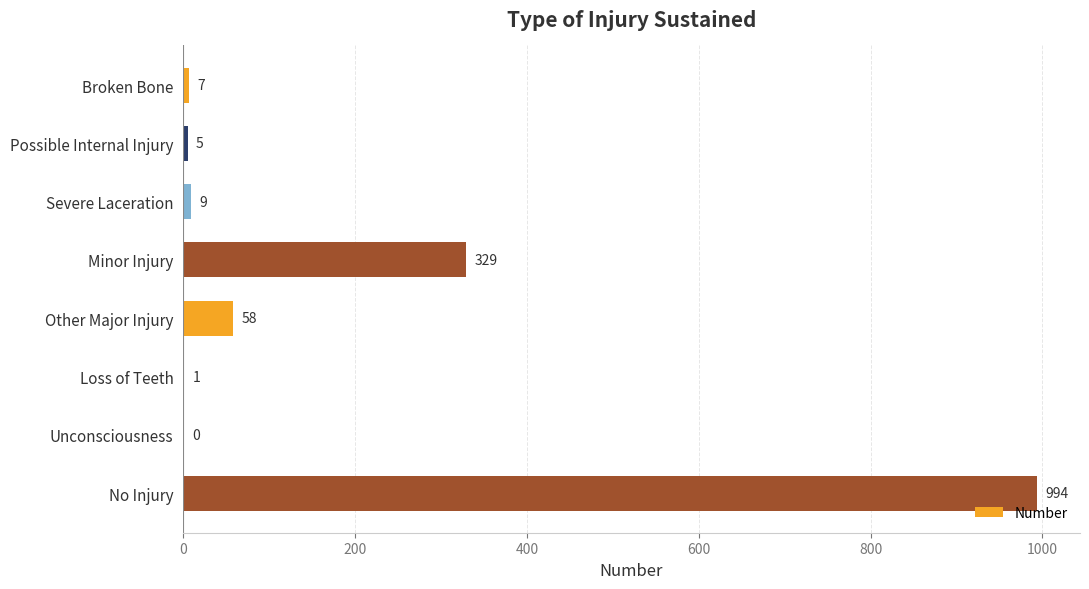

What is the sum of the values at Loss of Teeth and Broken Bone?

8